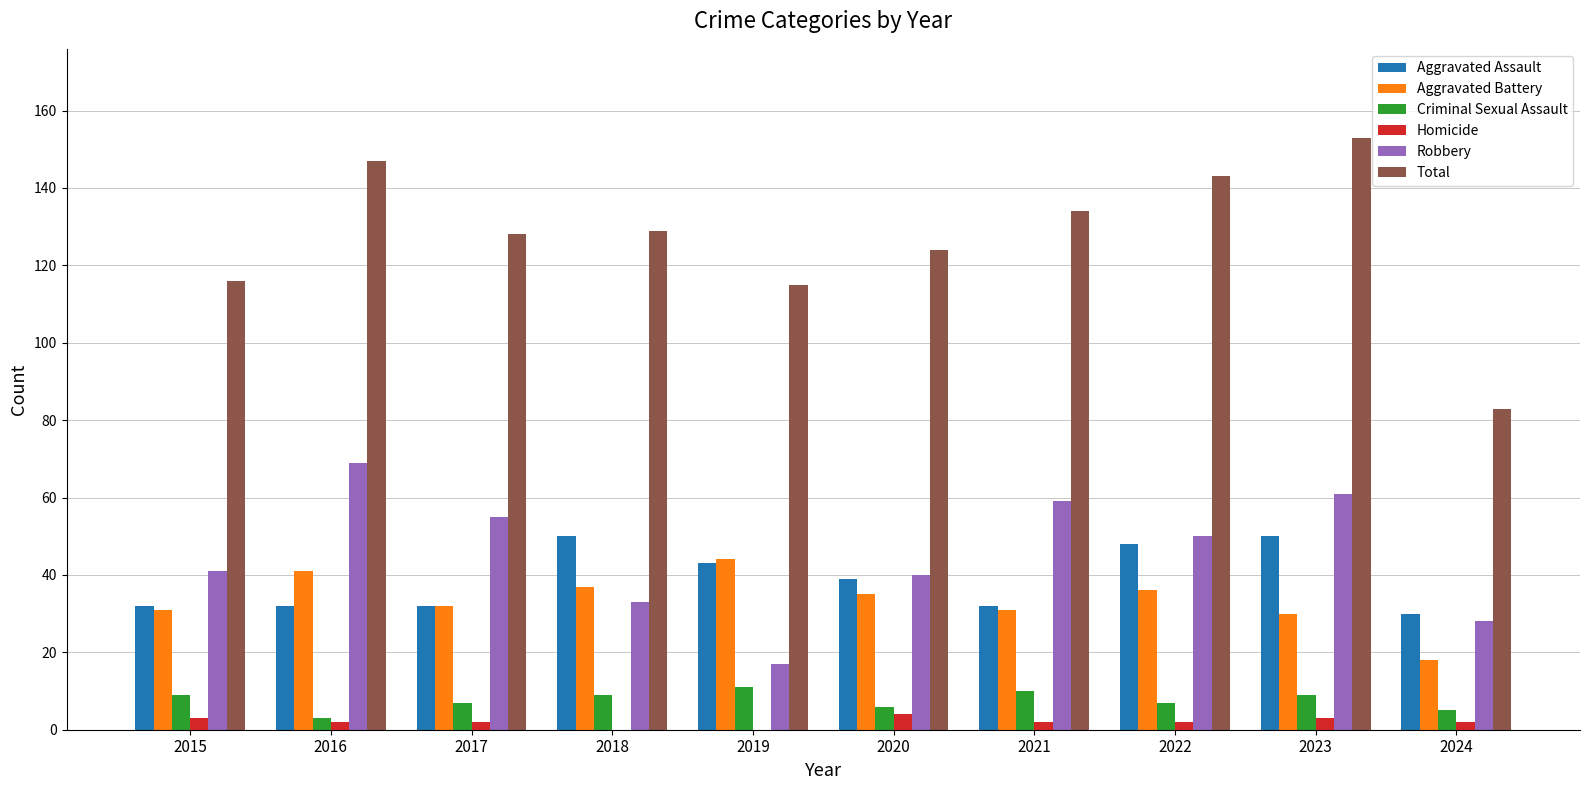

Reading left to right, list all the values displayed in this chart.

Aggravated Assault: 32	32	32	50	43	39	32	48	50	30
Aggravated Battery: 31	41	32	37	44	35	31	36	30	18
Criminal Sexual Assault: 9	3	7	9	11	6	10	7	9	5
Homicide: 3	2	2	0	0	4	2	2	3	2
Robbery: 41	69	55	33	17	40	59	50	61	28
Total: 116	147	128	129	115	124	134	143	153	83